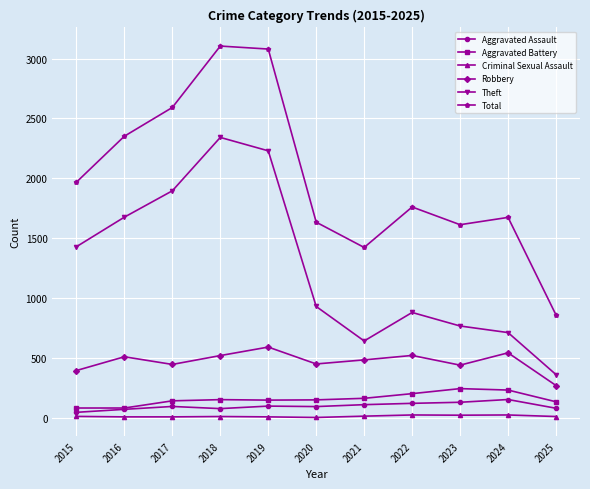

How many distinct data groups are displayed?

6